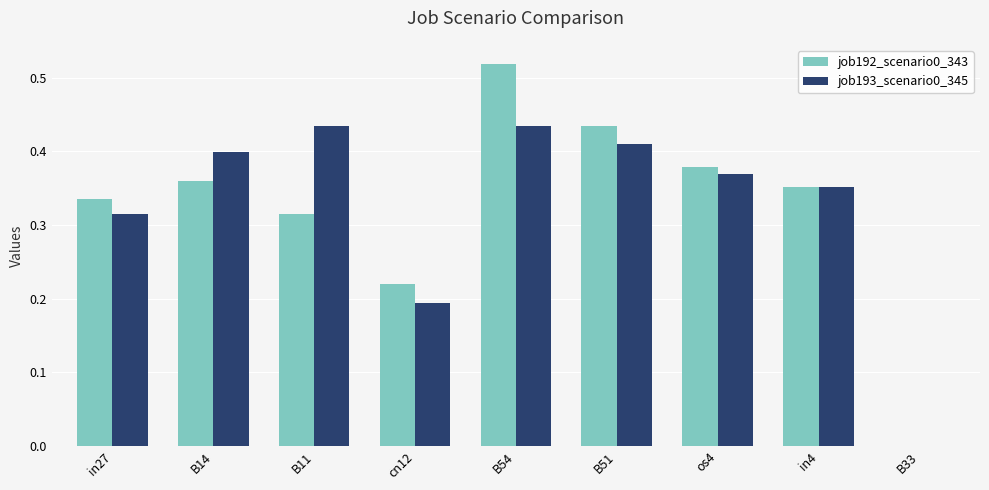

True or false: job192_scenario0_343 has a value of 0.5 at in4.

False